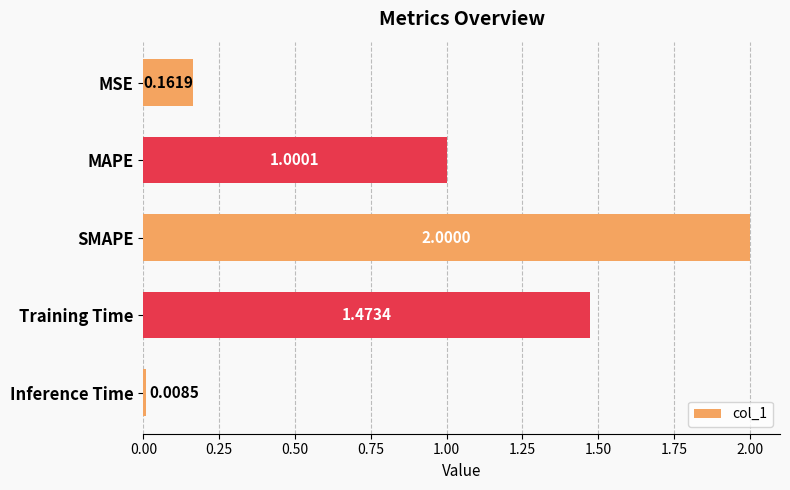

List the labels in order of value, largest first.

SMAPE, Training Time, MAPE, MSE, Inference Time